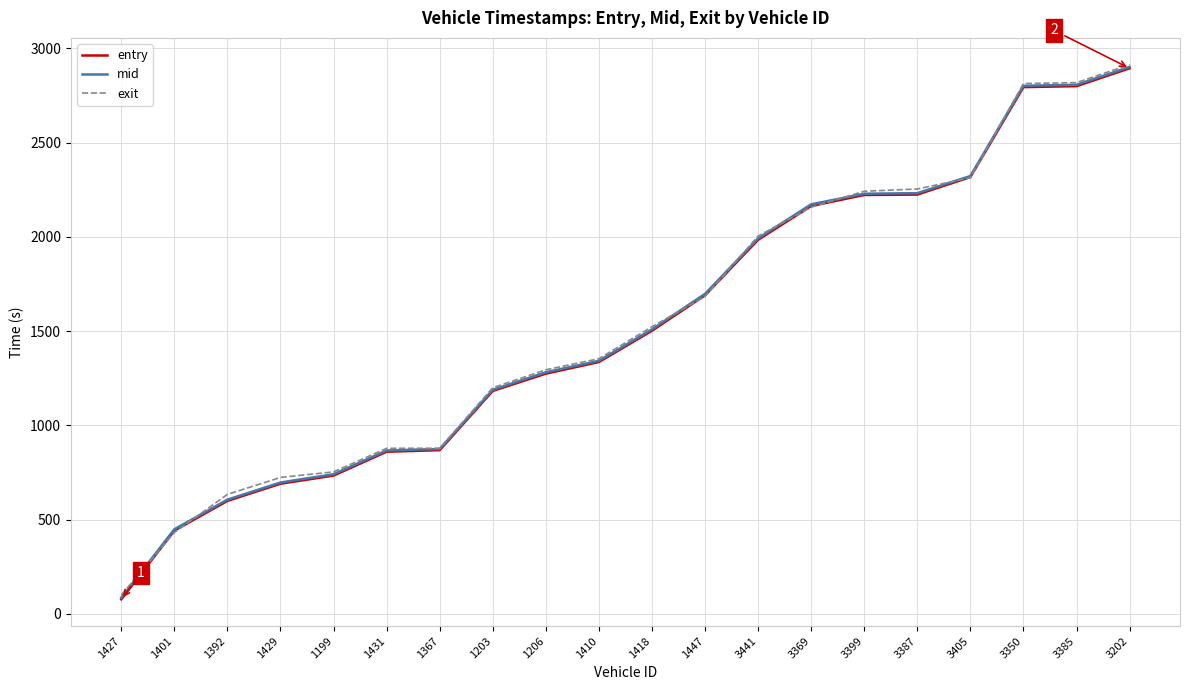

Which series has the largest range (max minus min)?

entry